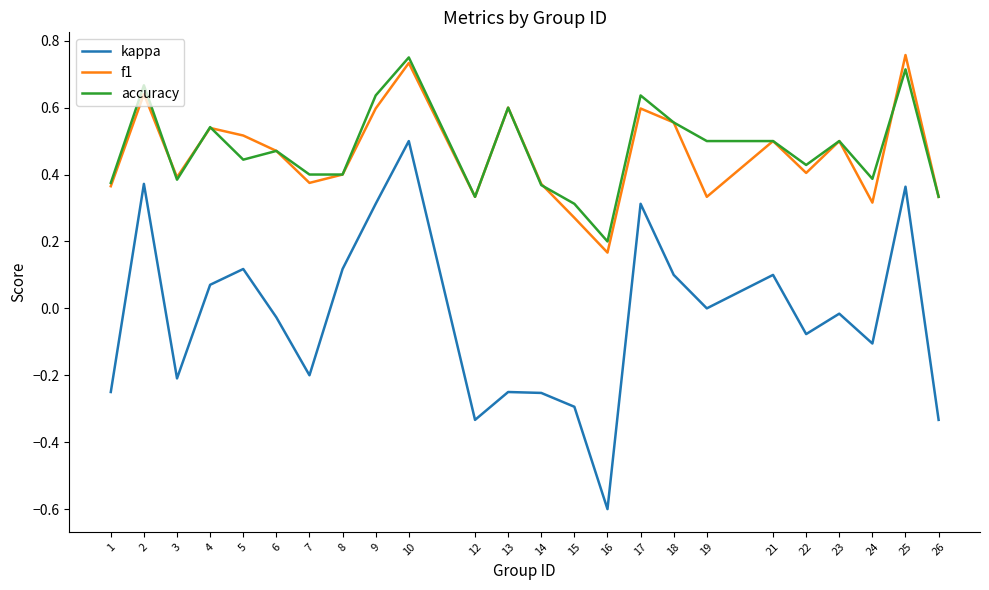

At which label does accuracy reach its peak?

10